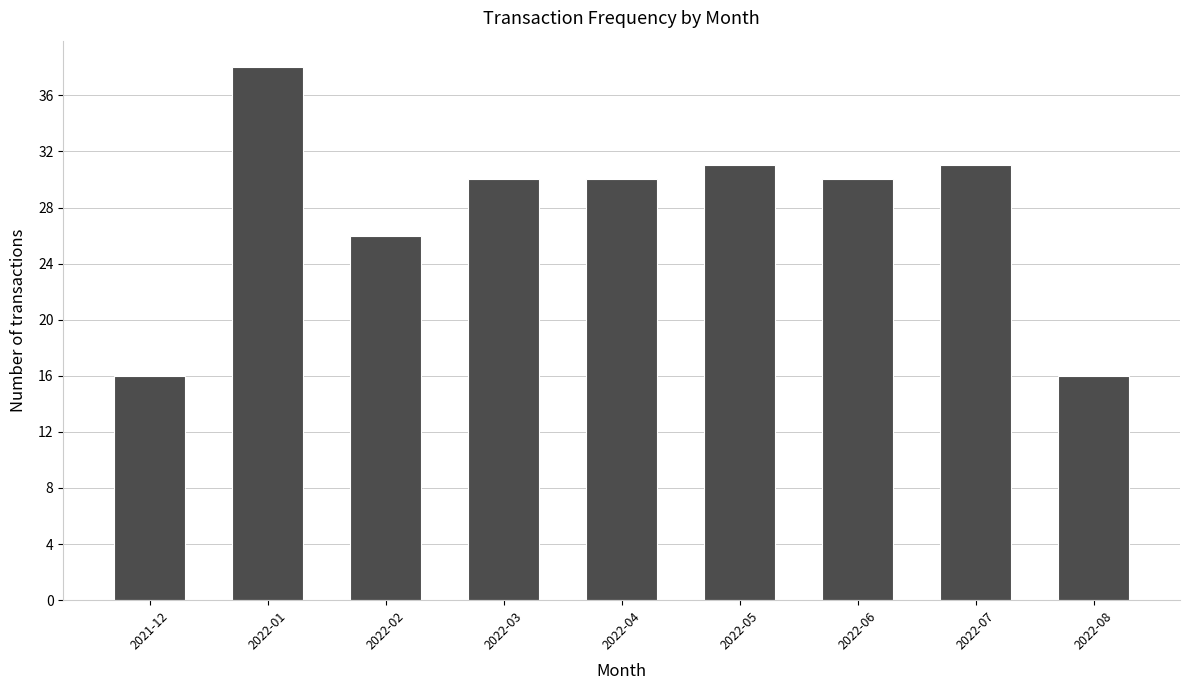

Reading left to right, what are all the values shown in this chart?

16	38	26	30	30	31	30	31	16